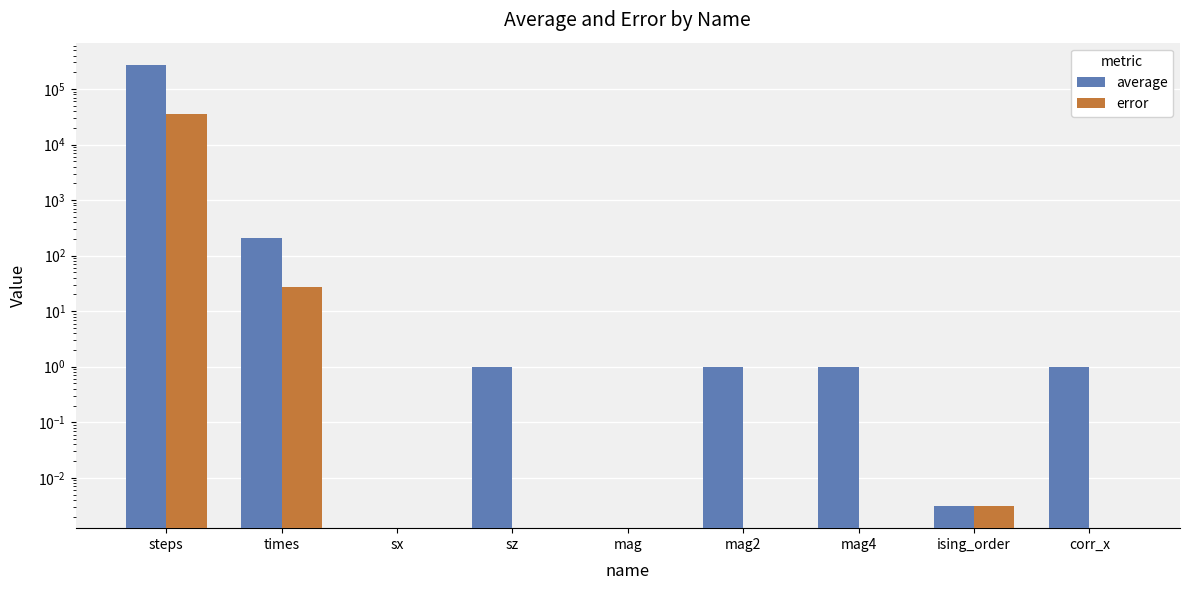

What is the label of the 4th bar from the right?

mag2